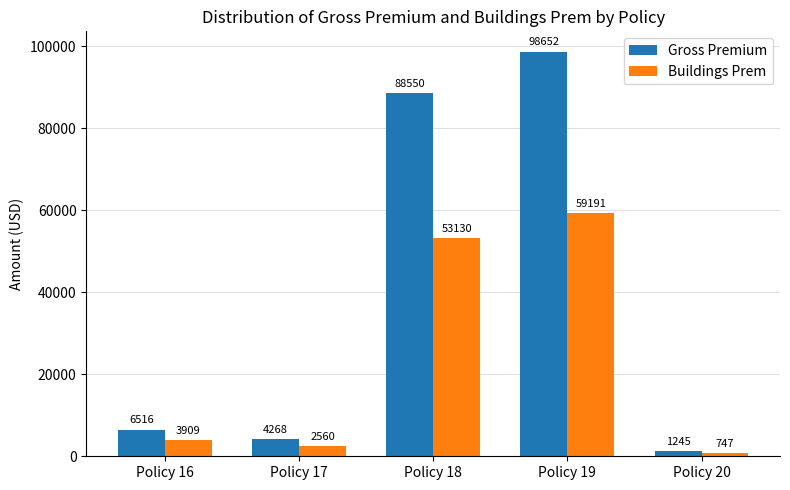

What is the spread (max minus min) of values at Policy 19?

39460.8